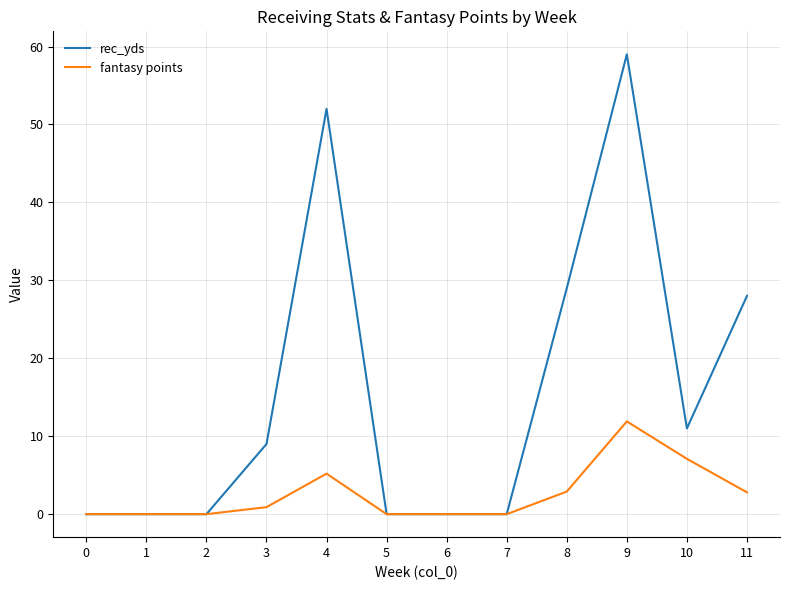

True or false: fantasy points has a value of 0.0 at 0.

True